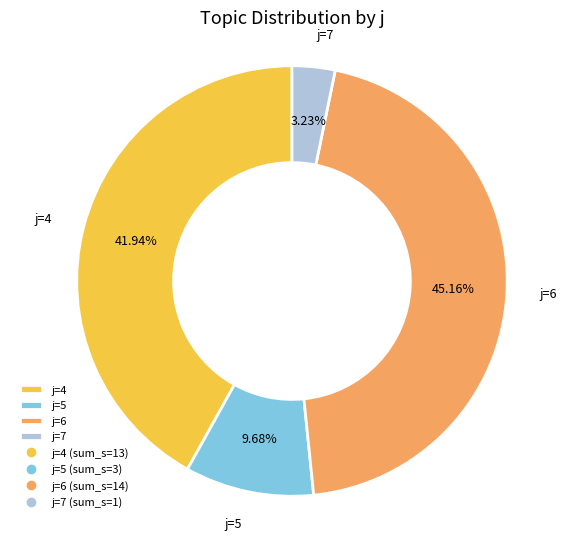

Is there any slice that represents more than half of the pie?

No